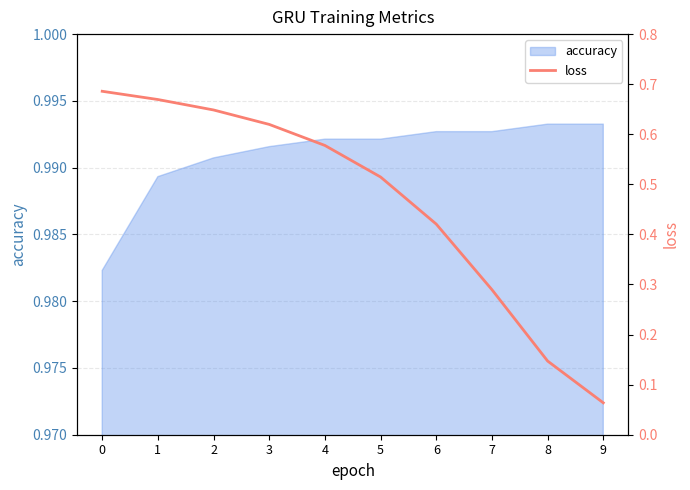

Is it true that accuracy equals 0.6 at 0?

False